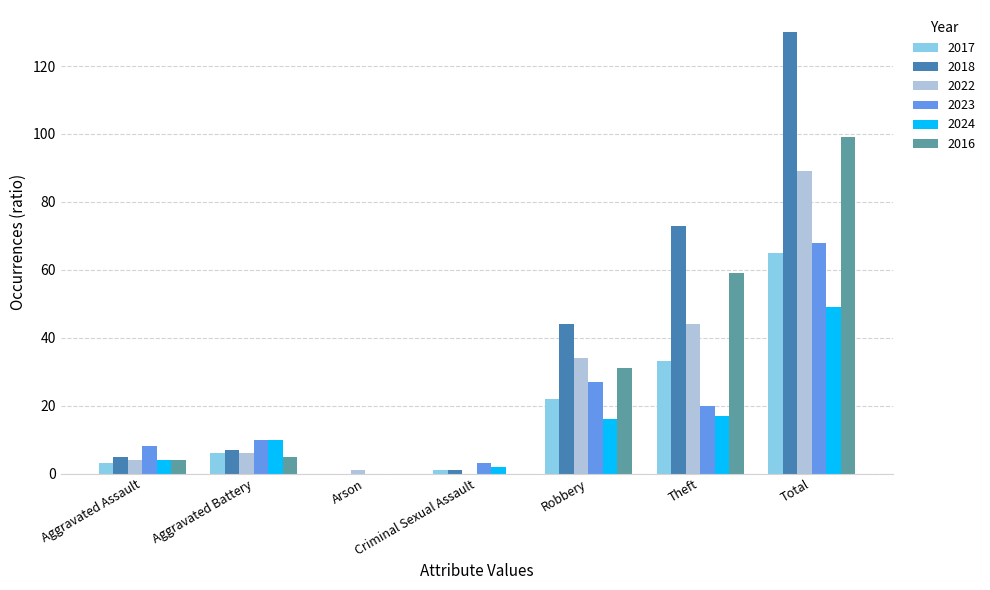

What are all the series names shown in the legend?

2017, 2018, 2022, 2023, 2024, 2016